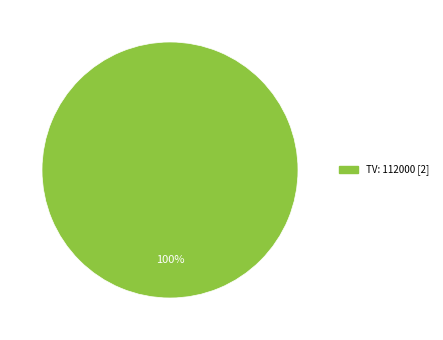

Is there a majority slice in this chart?

Yes